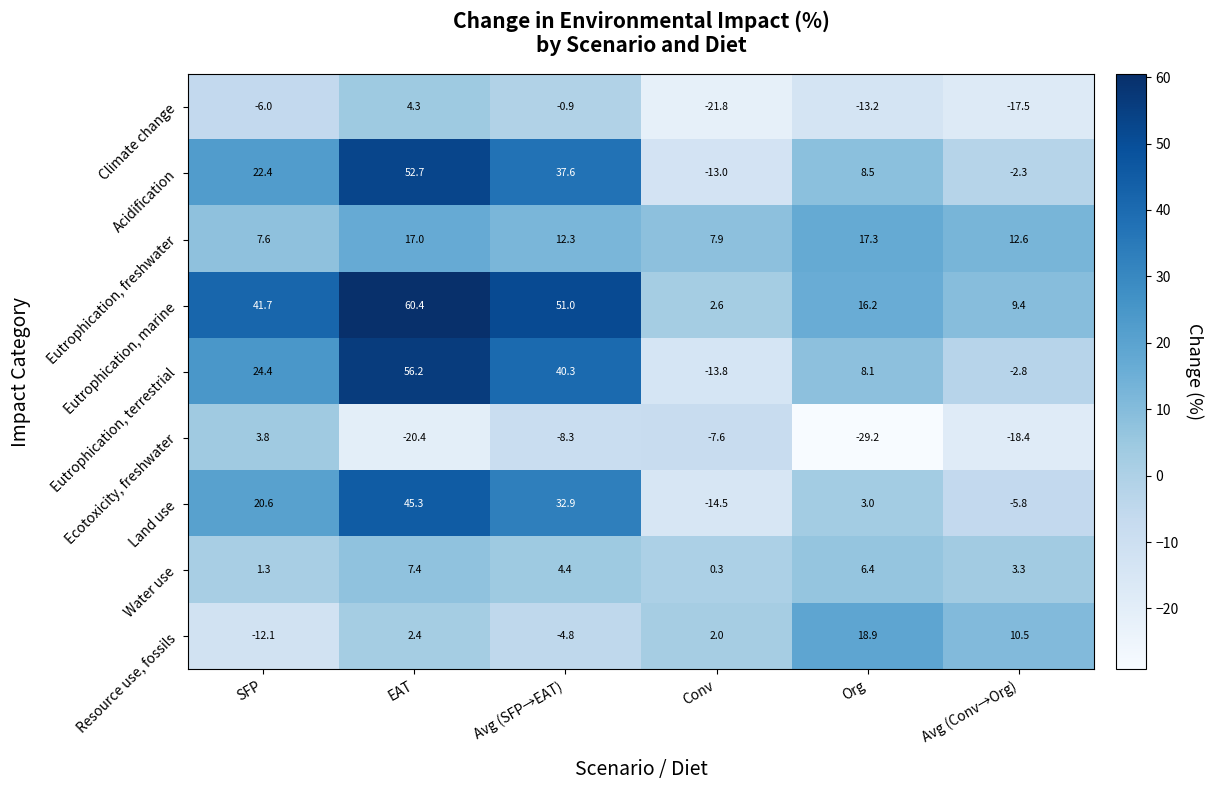

At how many categories does at least one series exceed 57?

1